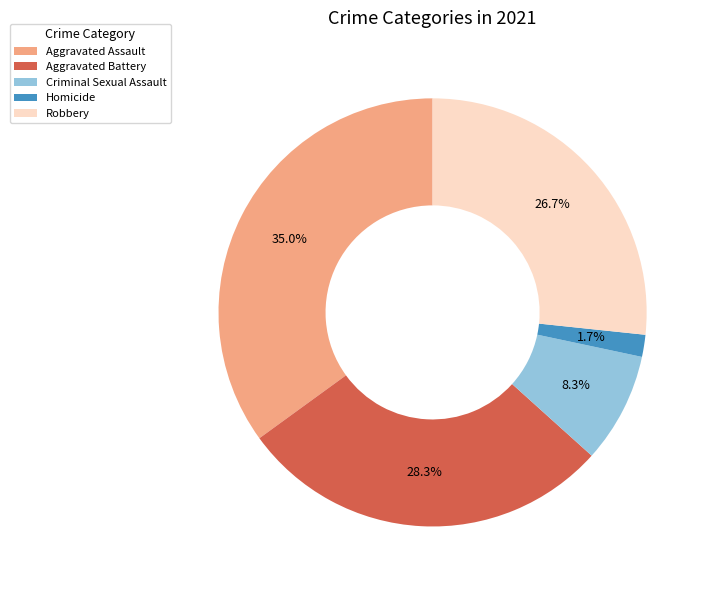

Between Homicide and Criminal Sexual Assault, which is larger?

Criminal Sexual Assault